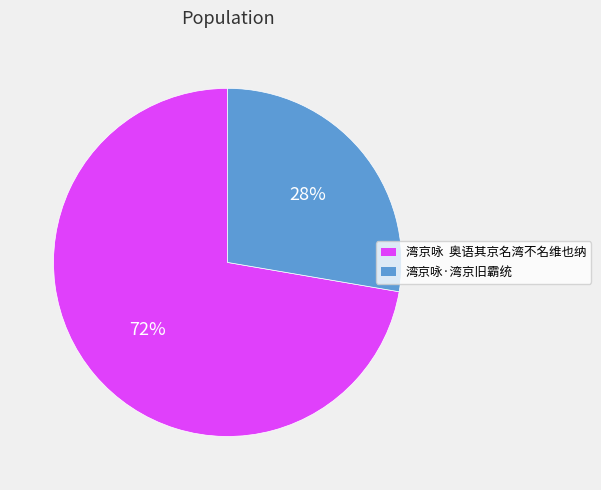

Which slice is the smallest?

湾京咏·湾京旧霸统